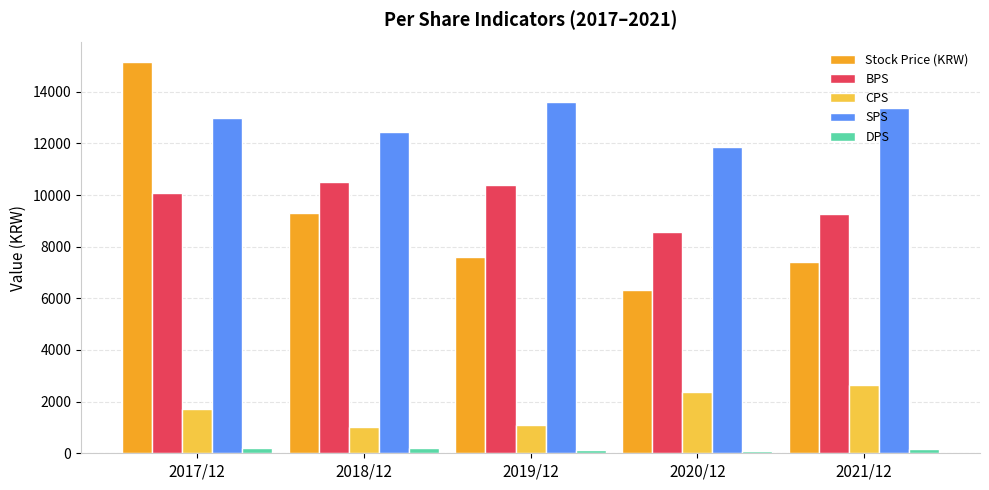

What are all the series names shown in the legend?

Stock Price (KRW), BPS, CPS, SPS, DPS